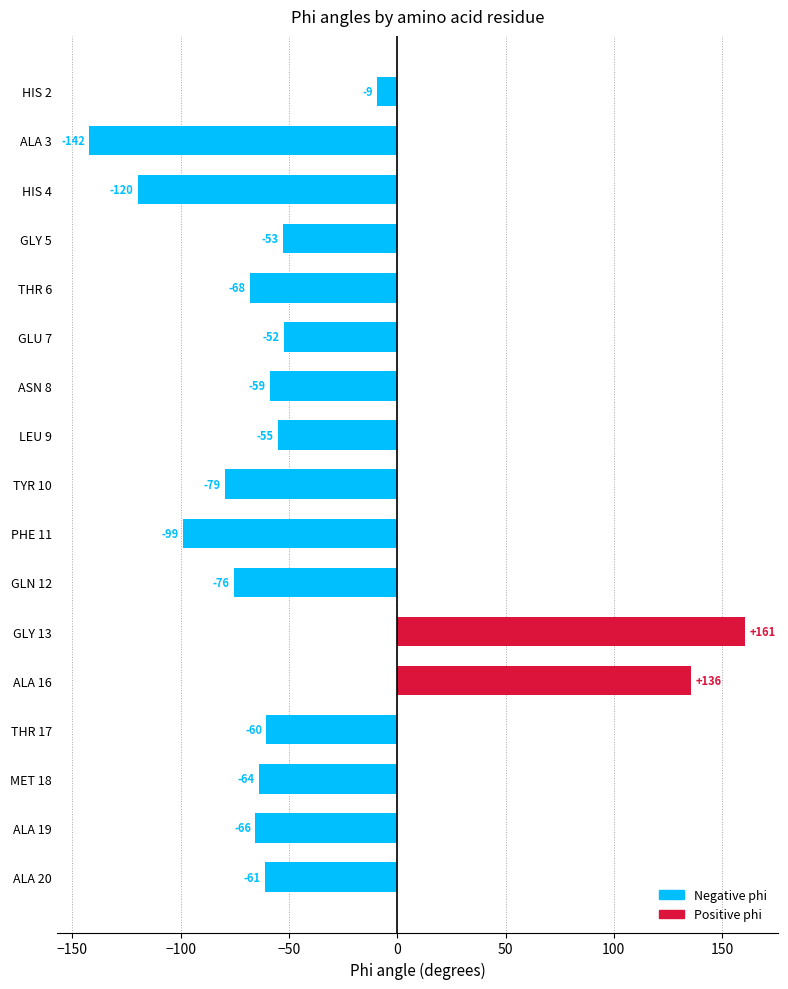

Rank the categories by value from lowest to highest.

ALA 3, HIS 4, PHE 11, TYR 10, GLN 12, THR 6, ALA 19, MET 18, ALA 20, THR 17, ASN 8, LEU 9, GLY 5, GLU 7, HIS 2, ALA 16, GLY 13